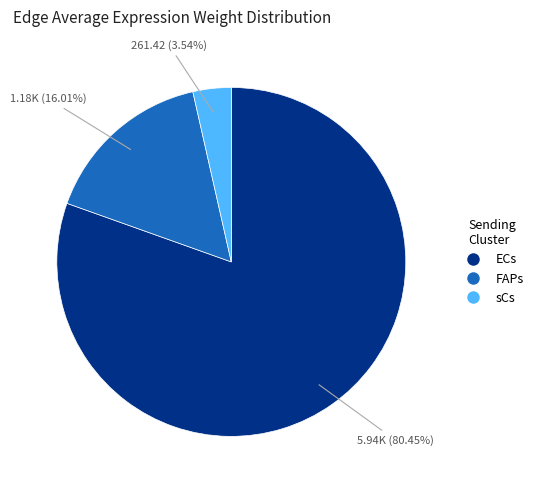

To the nearest percent, what is the combined percentage of sCs and FAPs?

20%